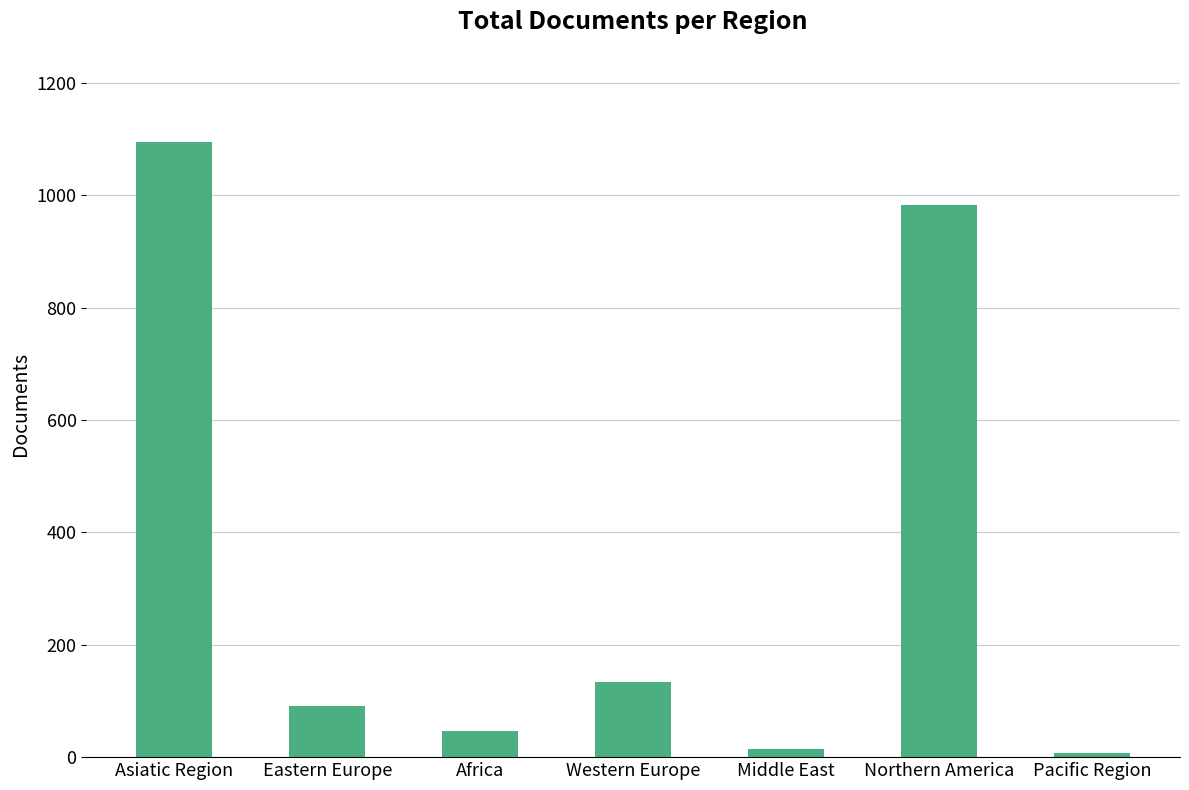

What is the label of the 7th bar from the right?

Asiatic Region